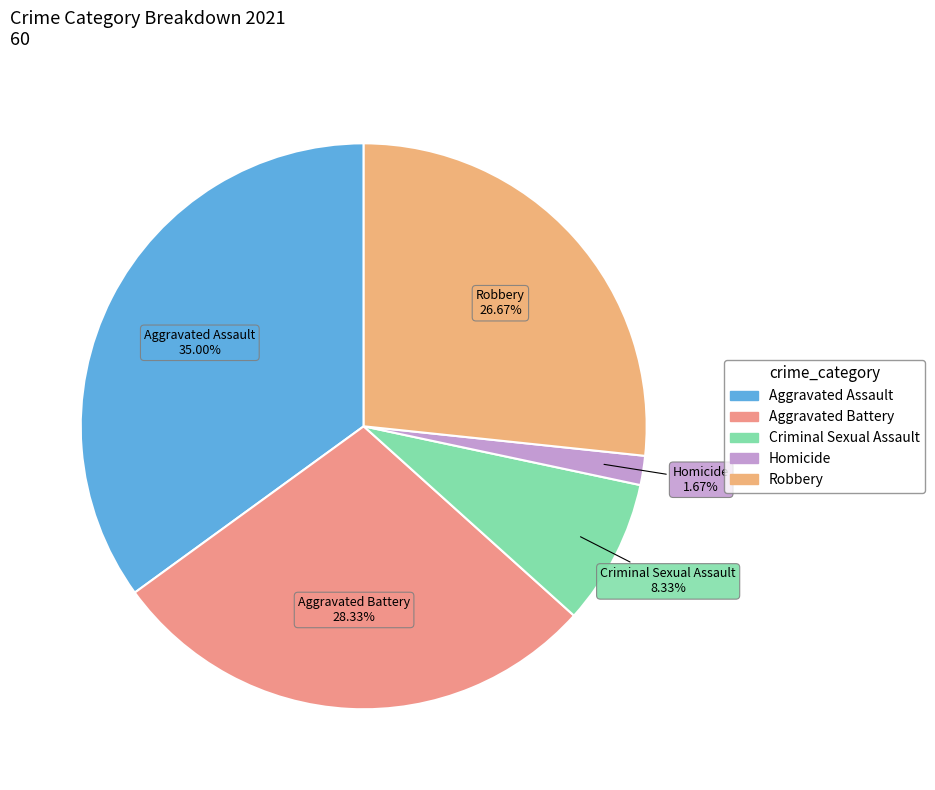

Is Robbery the majority of the pie?

No